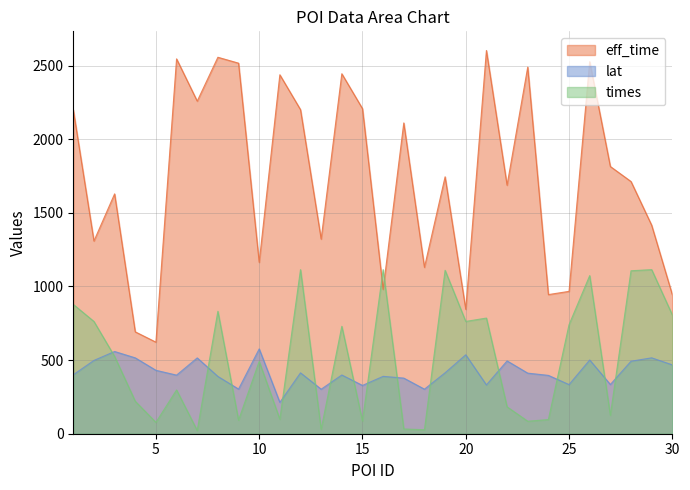

True or false: lat has a value of 398.8 at 14.

True